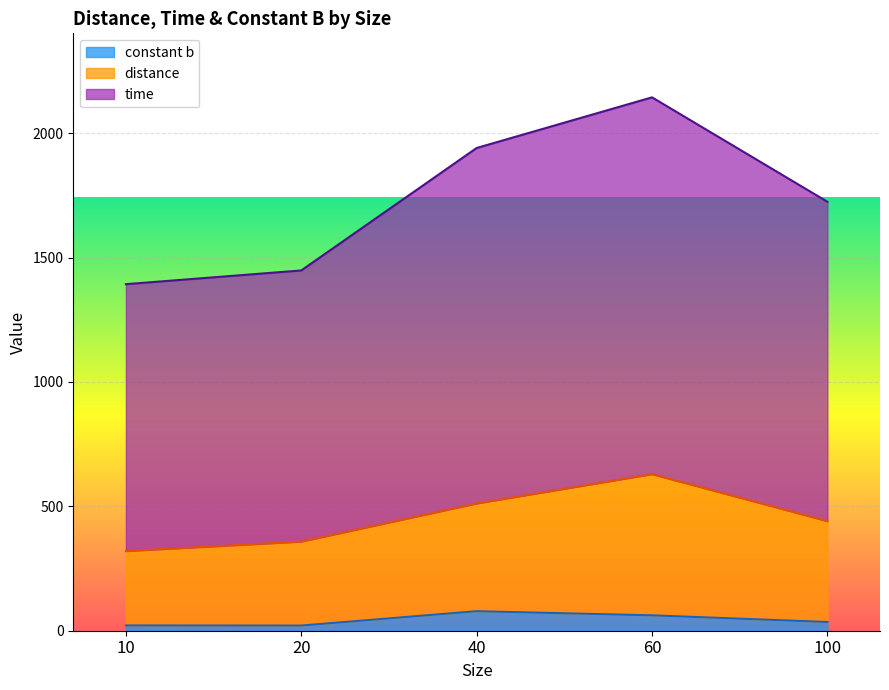

What is the average value of the distance series?

404